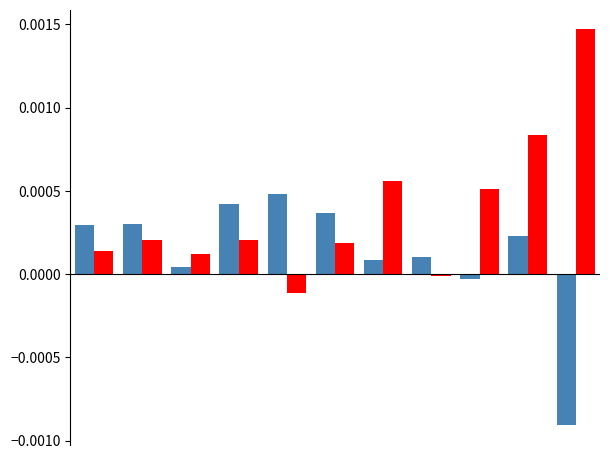

How many bars are there in each group?

2